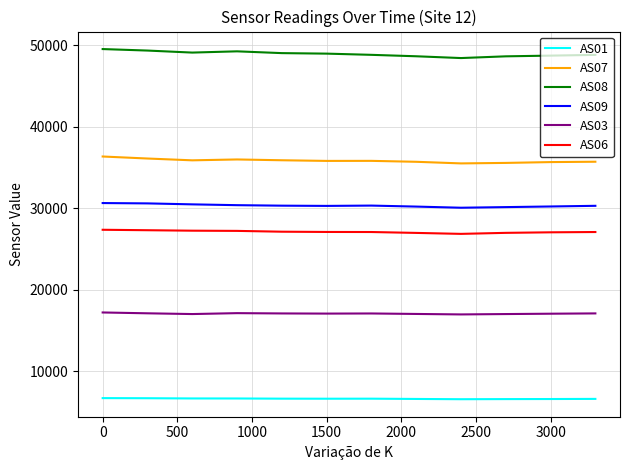

True or false: AS08 and AS09 intersect in this chart.

False